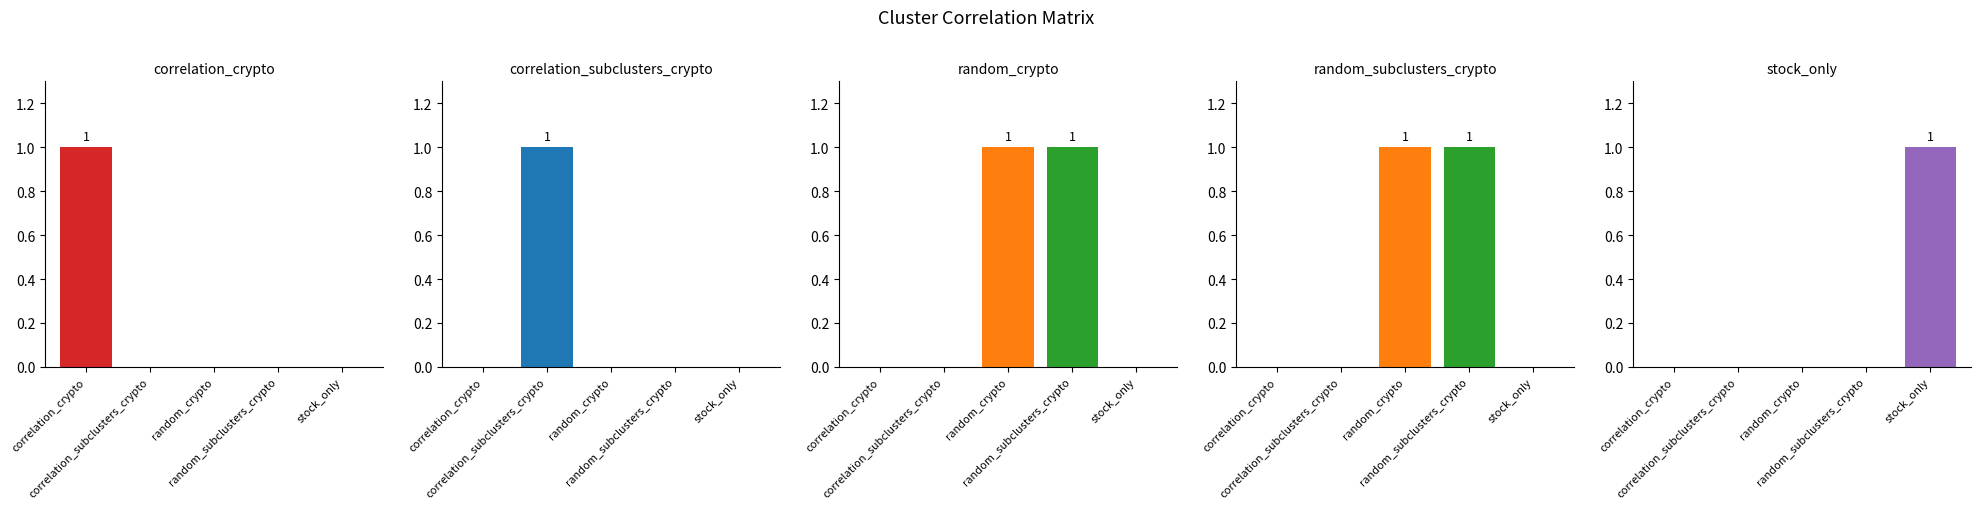

What position from the right is random_crypto?

3